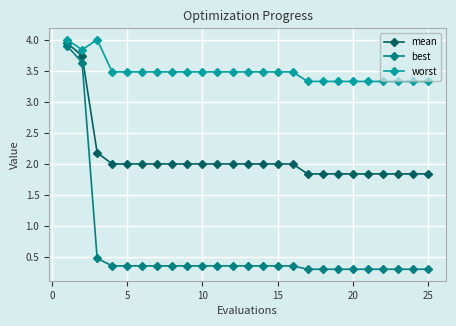

Is this an area chart (filled region under the line)?

No